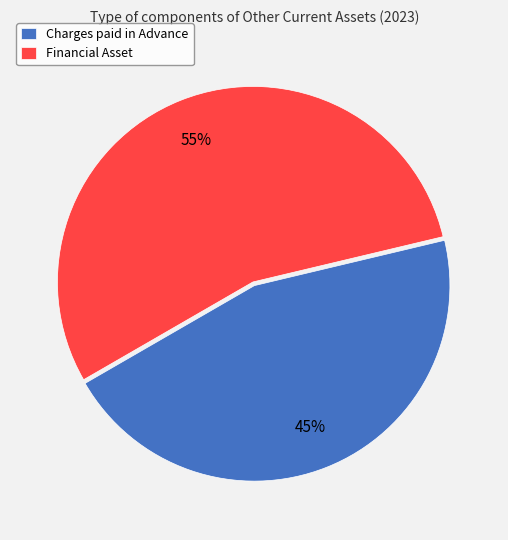

The Financial Asset slice represents 55% of the pie. True or false?

True